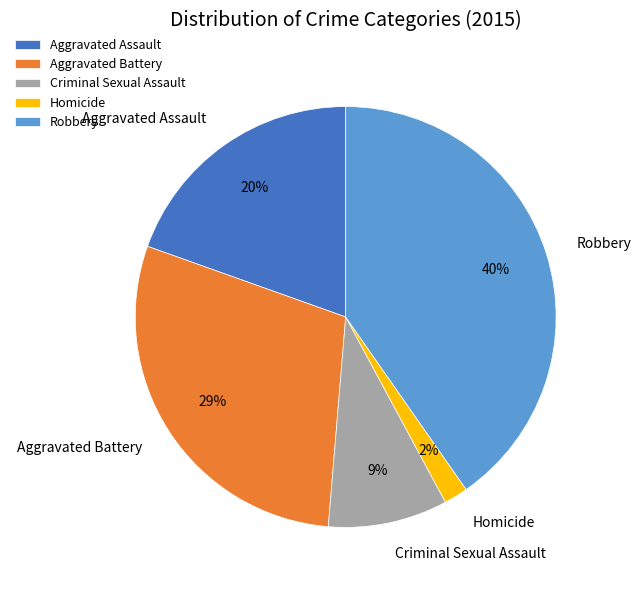

The Robbery slice represents 40% of the pie. True or false?

True